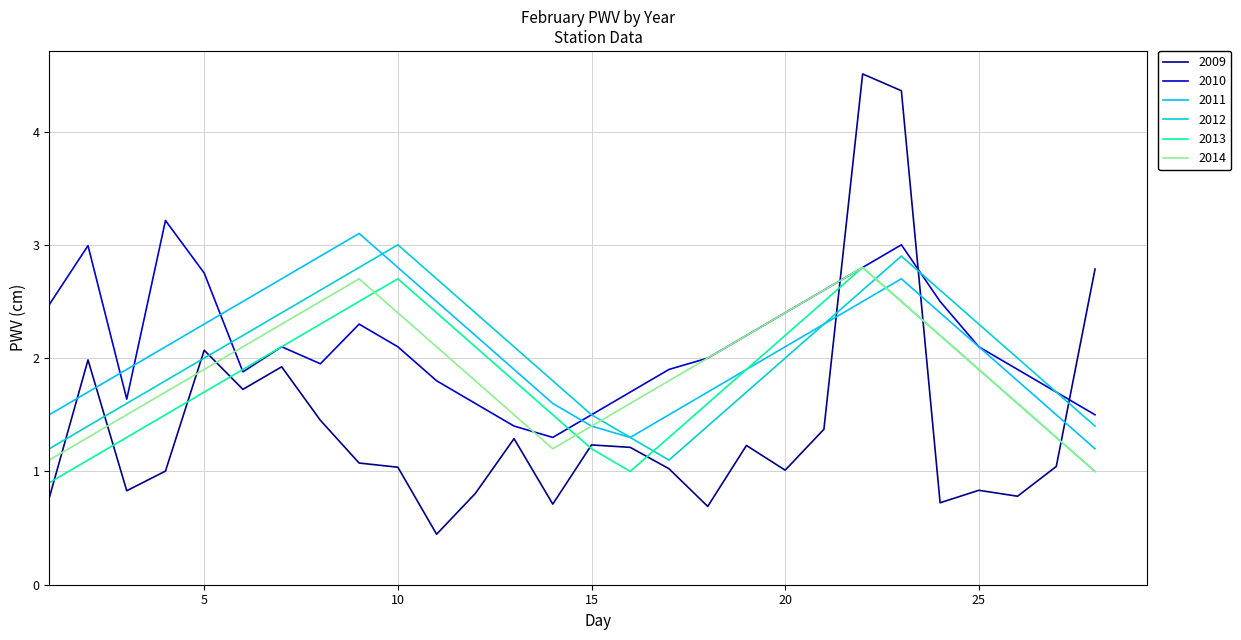

What is the greatest value displayed?

4.5